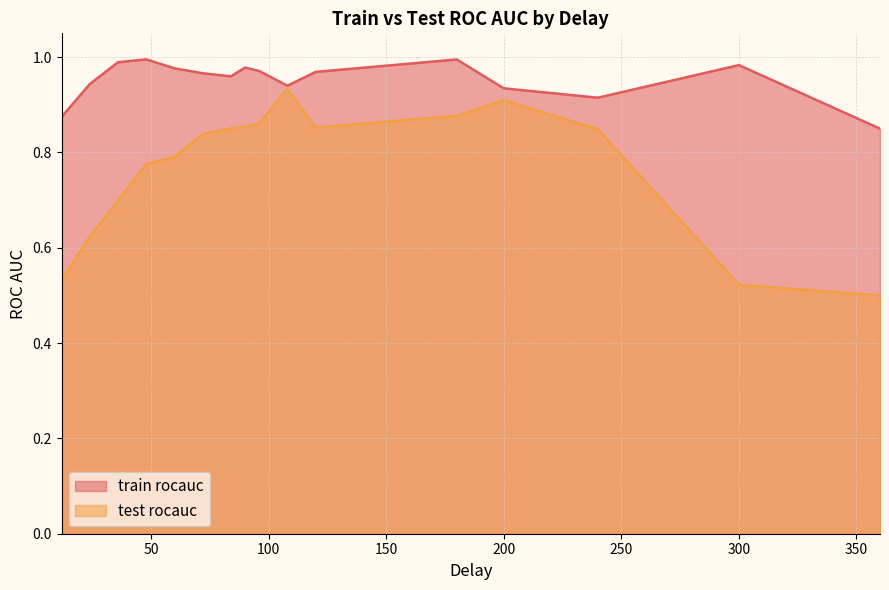

In test rocauc, how many points are higher than both neighbors (excluding endpoints)?

2